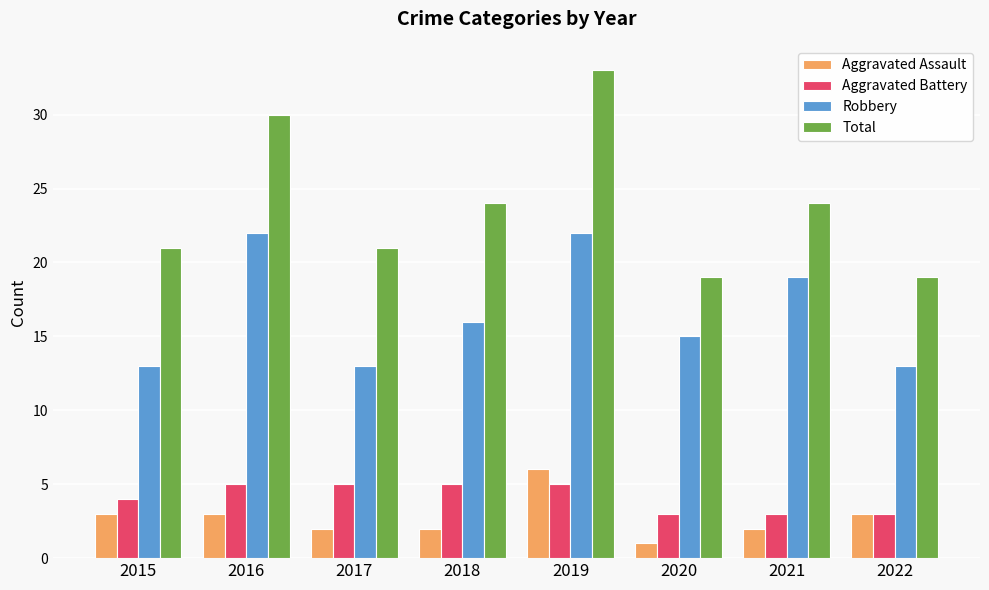

How many categories are shown in the chart?

8